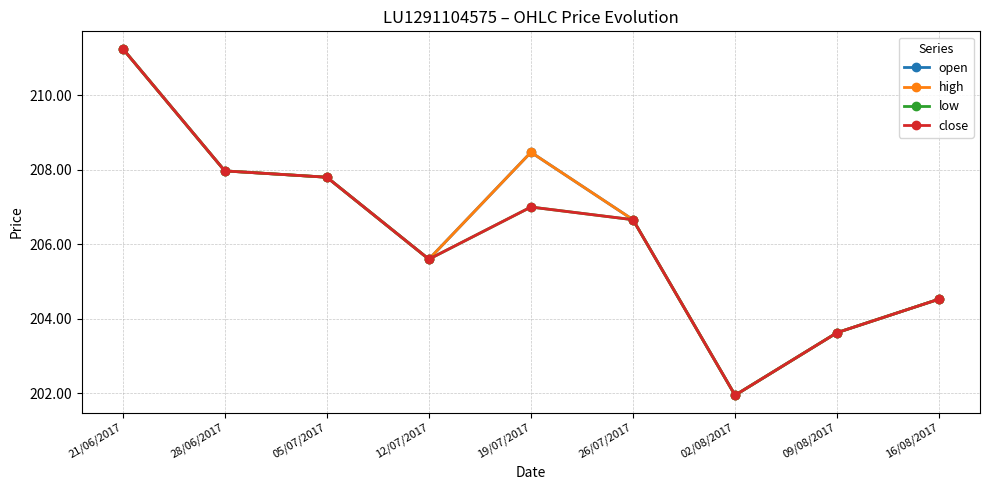

Is this an area chart (filled region under the line)?

No